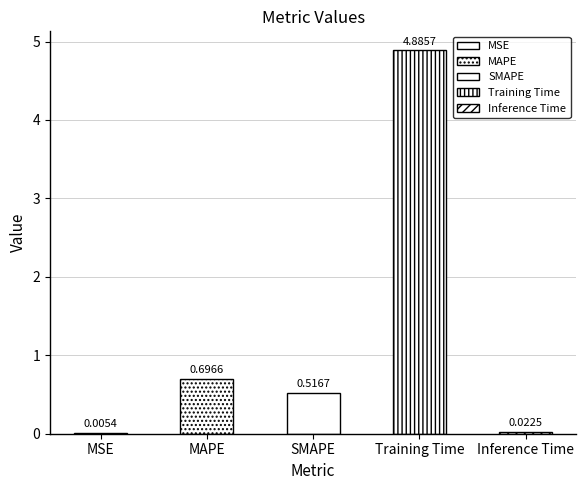

Which label corresponds to the largest value in the chart?

Training Time